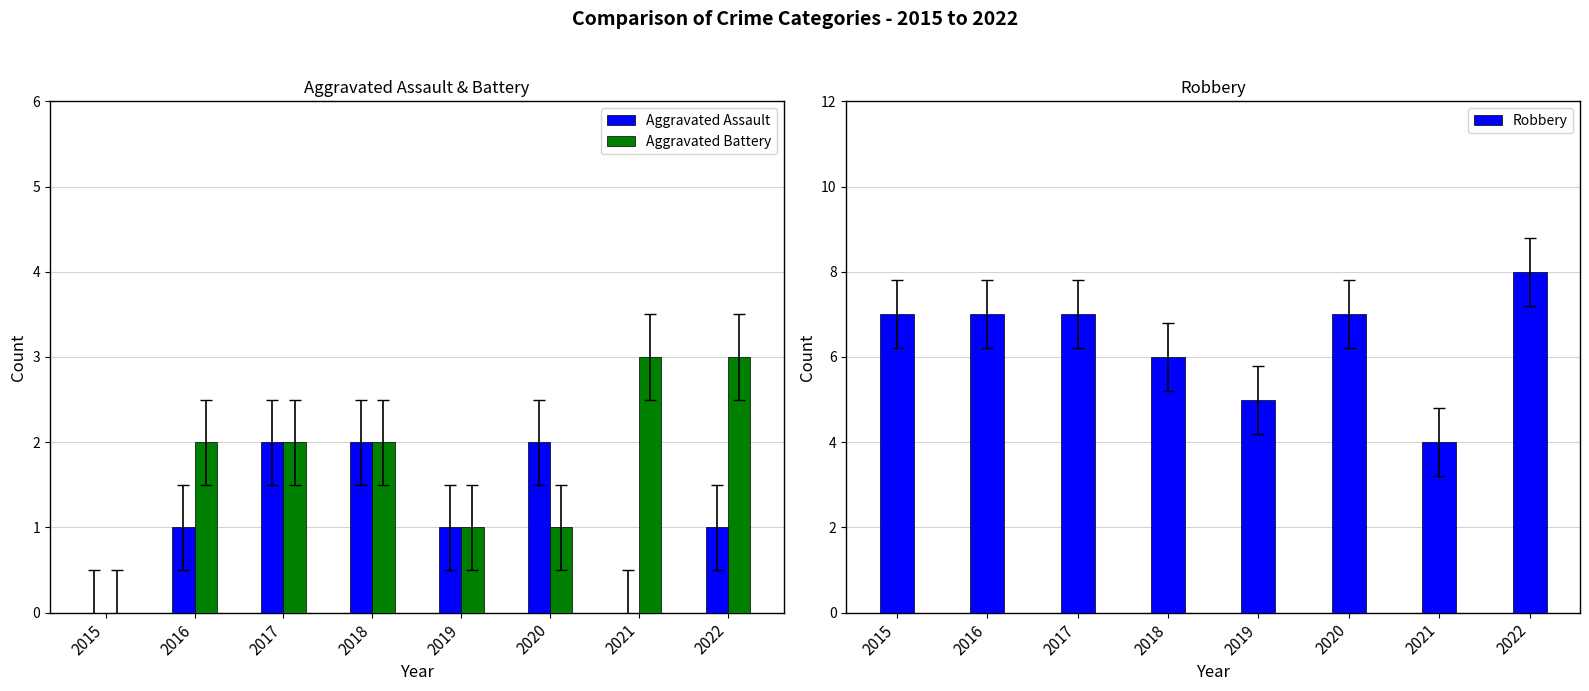

At which category does the chart reach its peak across all series?

2022